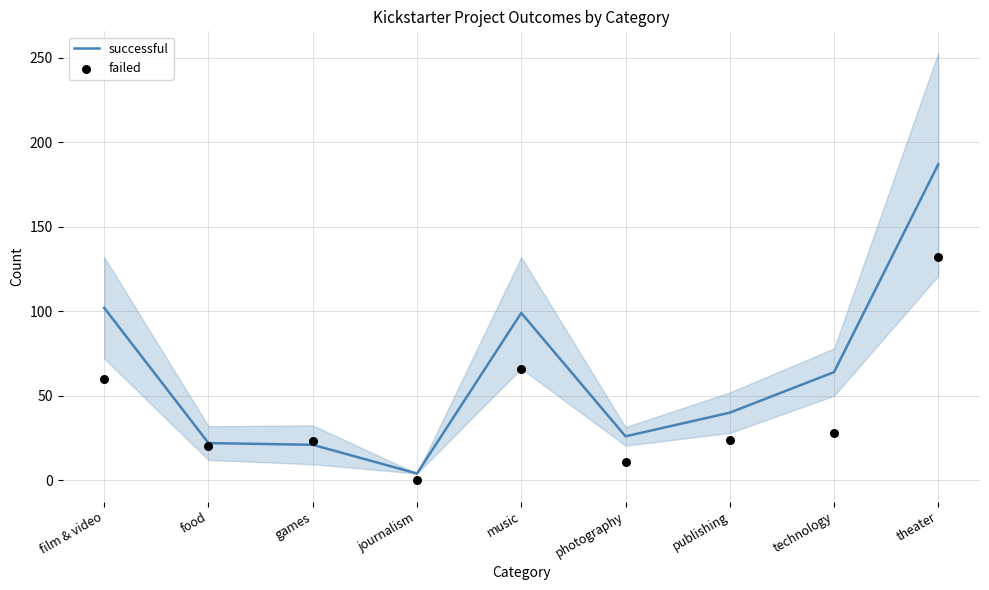

What are all the series names shown in the legend?

successful, failed